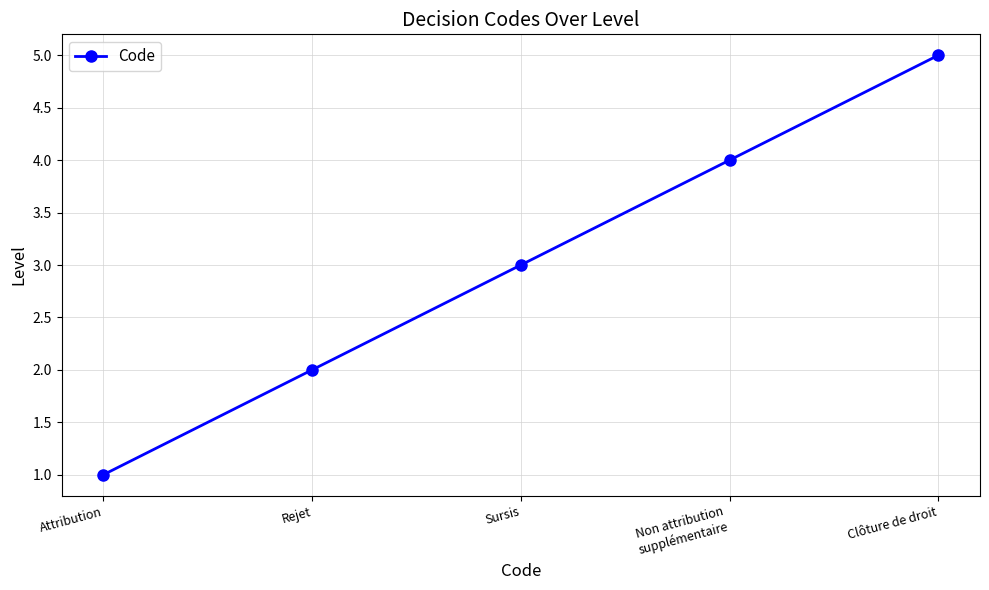

List the labels in order of value, smallest first.

Attribution, Rejet, Sursis, Non attribution
supplémentaire, Clôture de droit